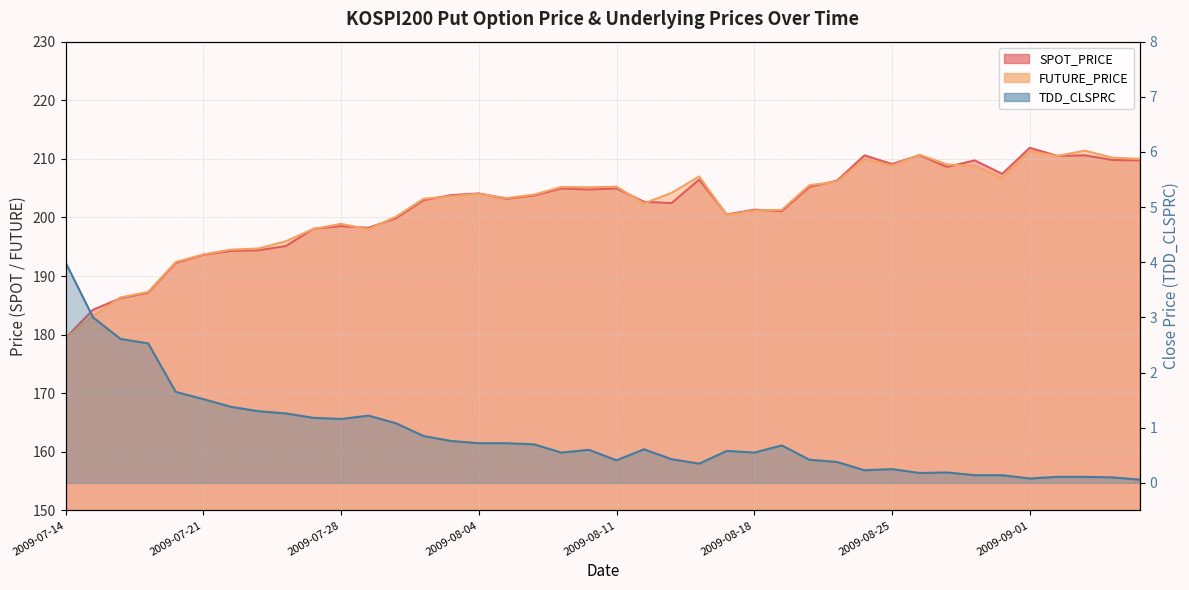

How many interior local peaks does the TDD_CLSPRC series have?

7